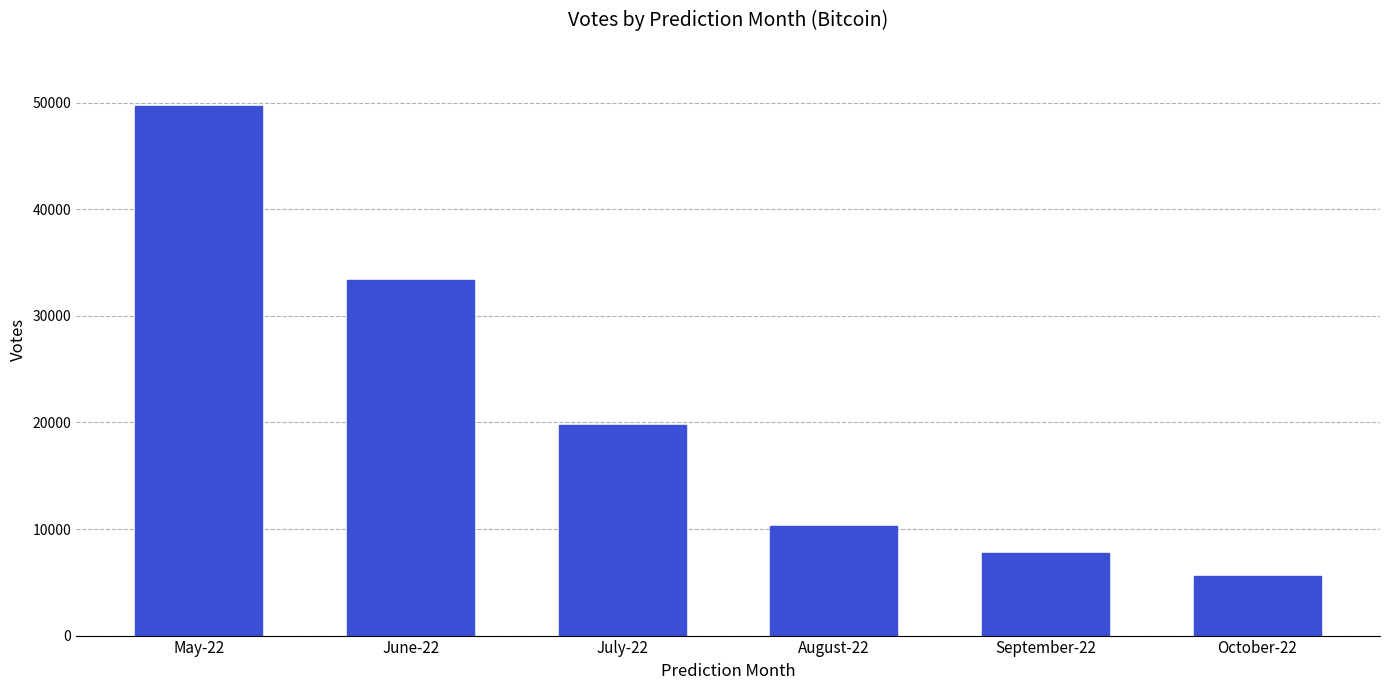

List the labels in order of value, smallest first.

October-22, September-22, August-22, July-22, June-22, May-22